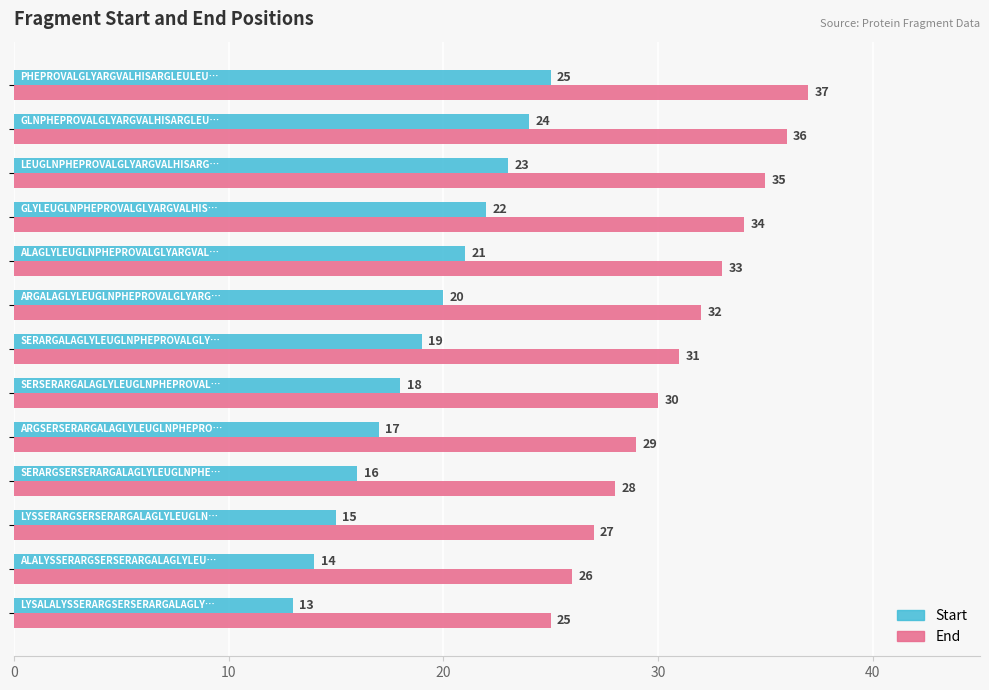

What is the difference between the maximum and minimum values in the End series?

12